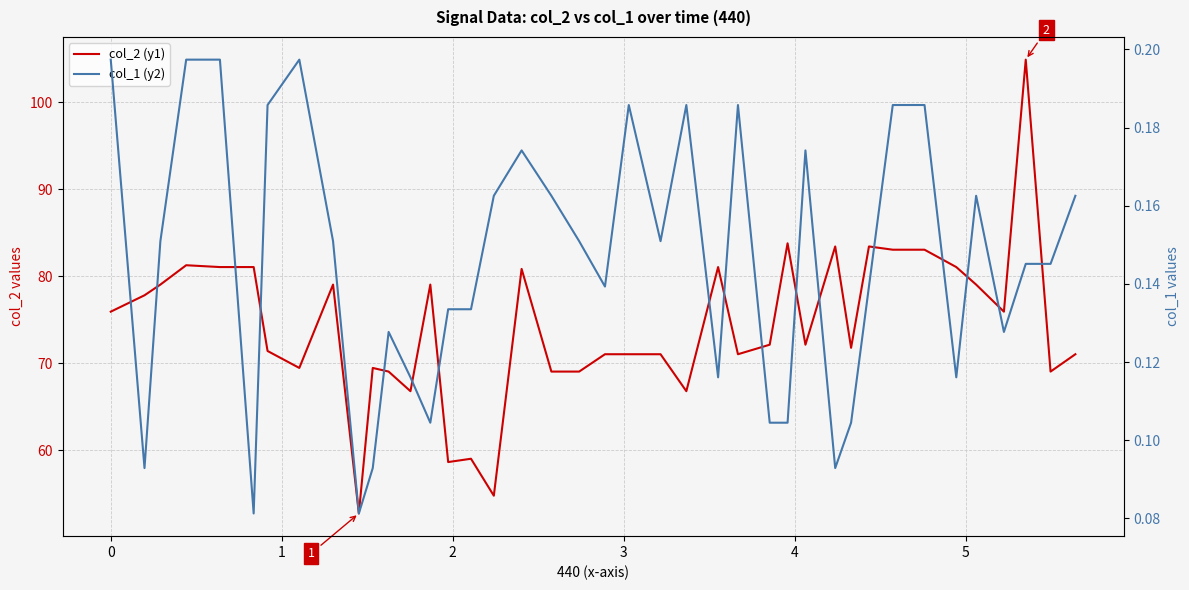

List the series in order of their peak value, lowest first.

col_1 (y2), col_2 (y1)